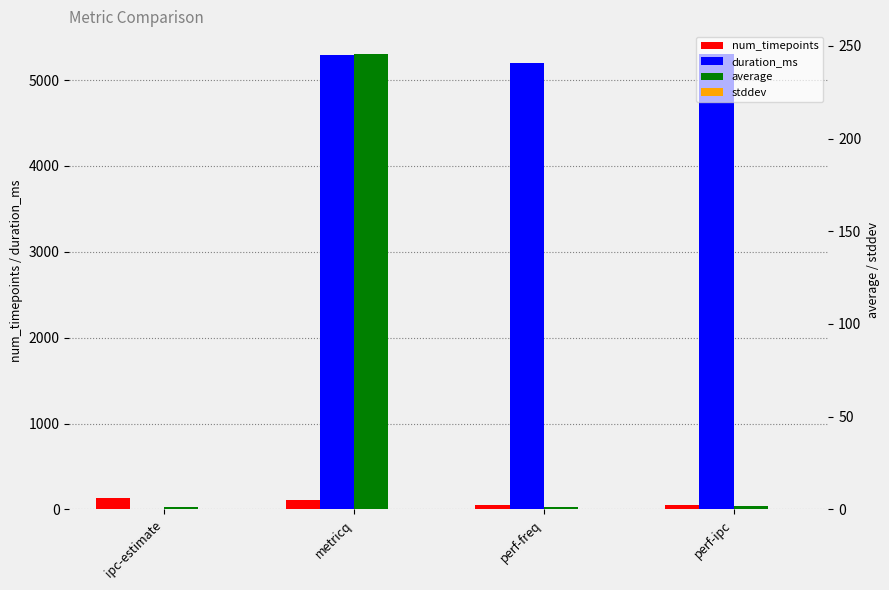

What is the greatest value displayed?

5303.0